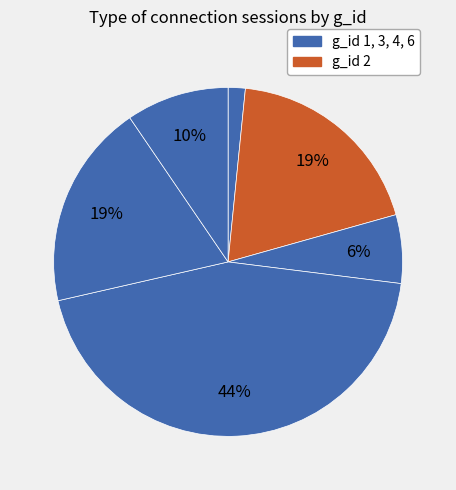

What is the smallest slice in the pie chart?

1